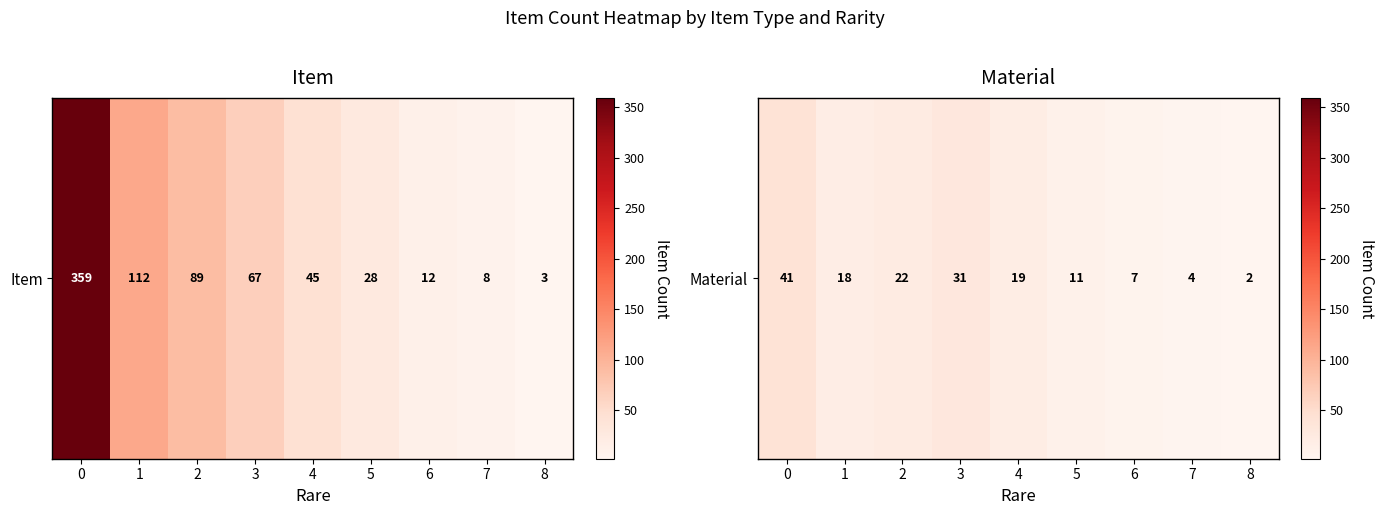

What is the change in value from 1 to 5?

-7